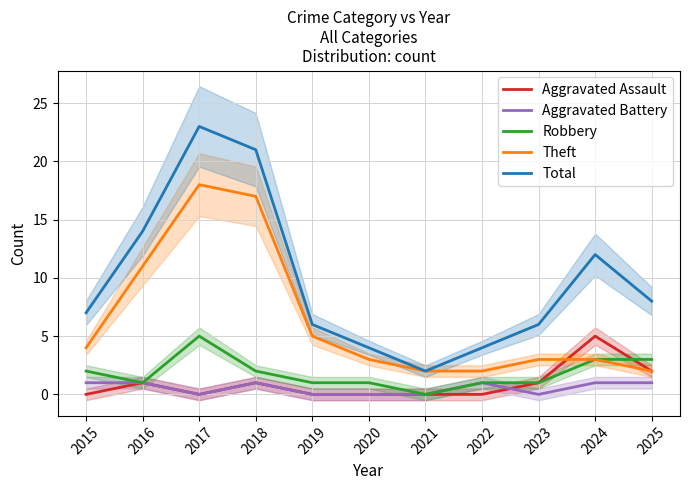

Which category has the lowest value in the Robbery series?

2021